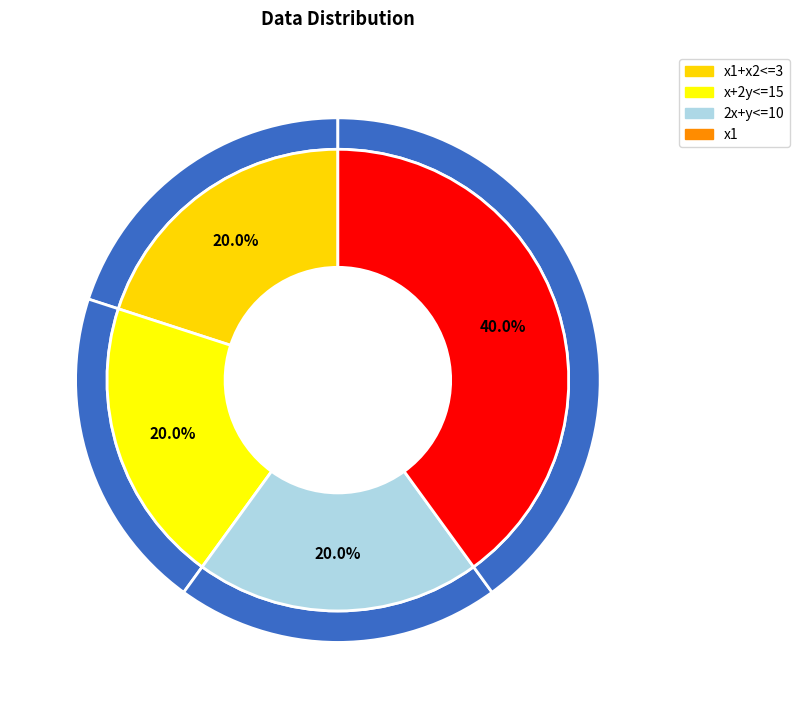

Is there any slice that represents more than half of the pie?

No